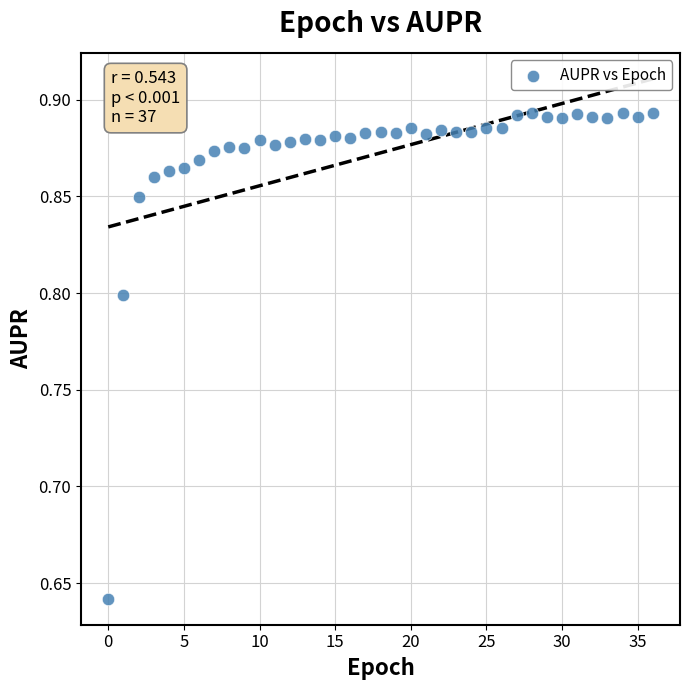

What is the range of Y values (max minus min)?

0.3